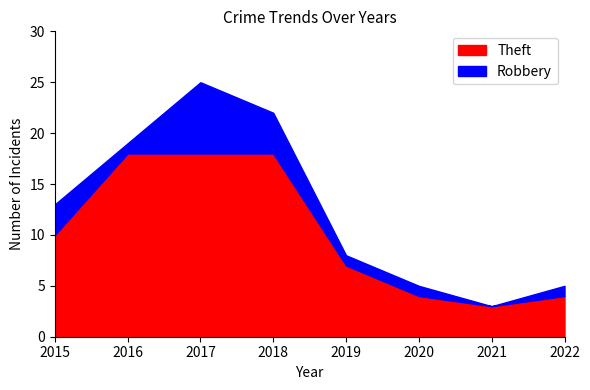

Is the value of Theft at 2017 greater than the value of Robbery at 2022?

Yes